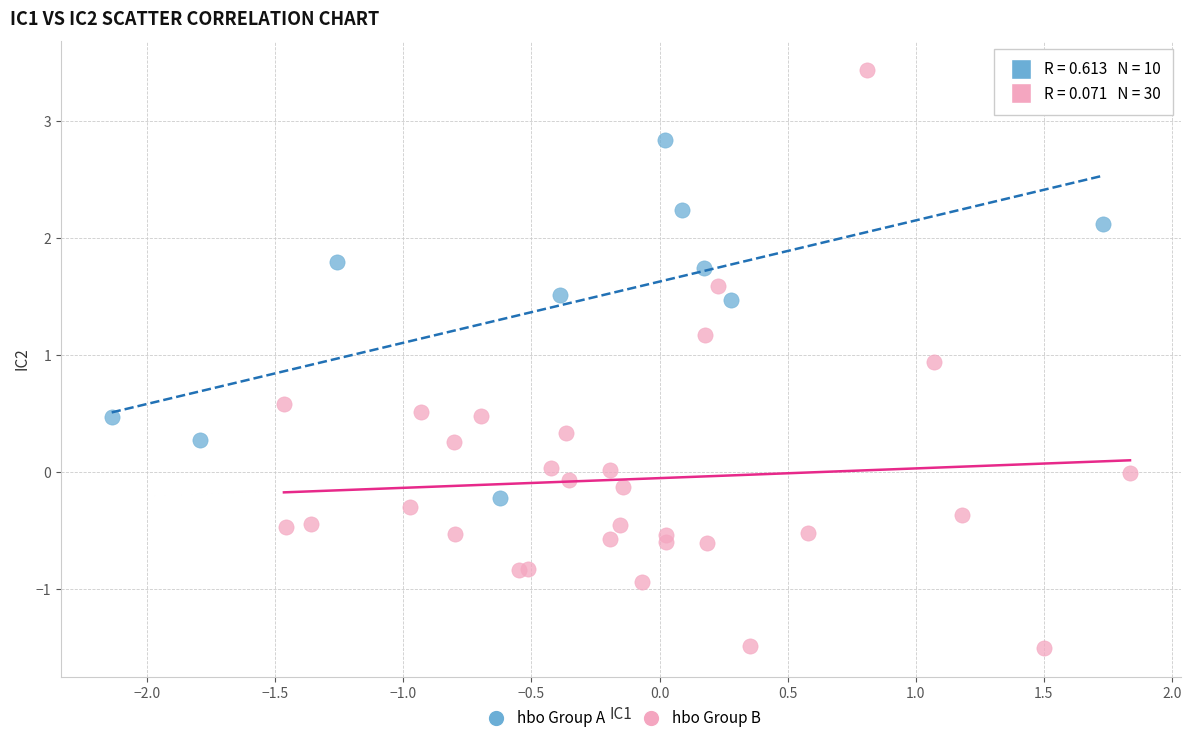

What are all the series names shown in the legend?

hbo Group A, hbo Group B